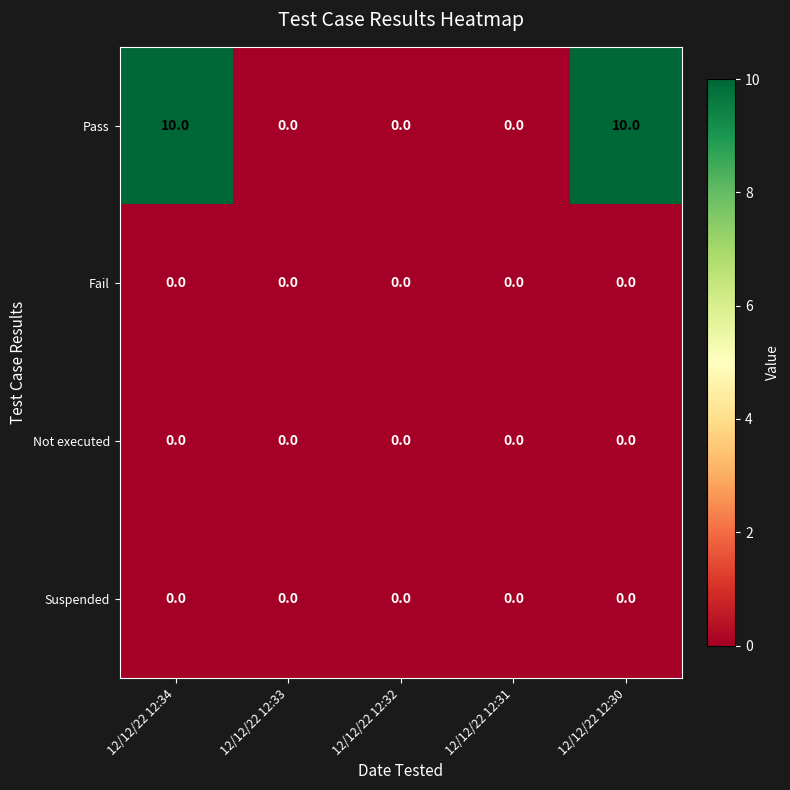

What is the greatest value displayed?

10